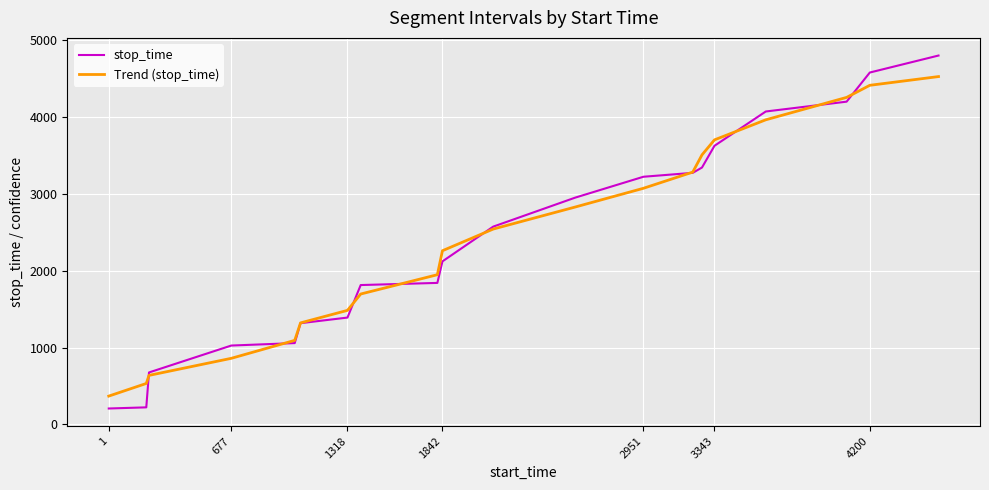

Which series has the largest range (max minus min)?

stop_time